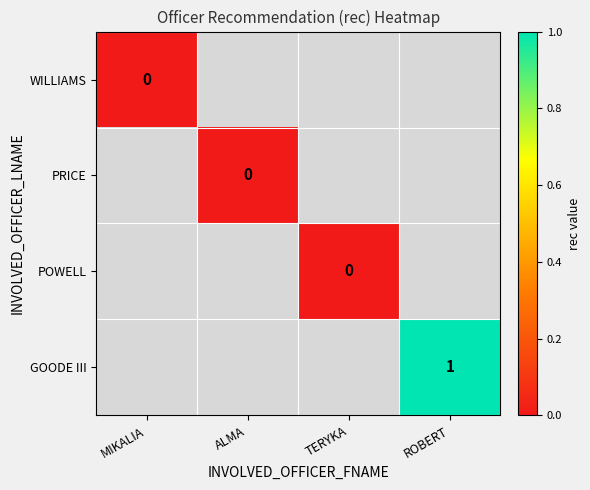

Is the value of WILLIAMS at MIKALIA greater than the value of GOODE III at TERYKA?

No